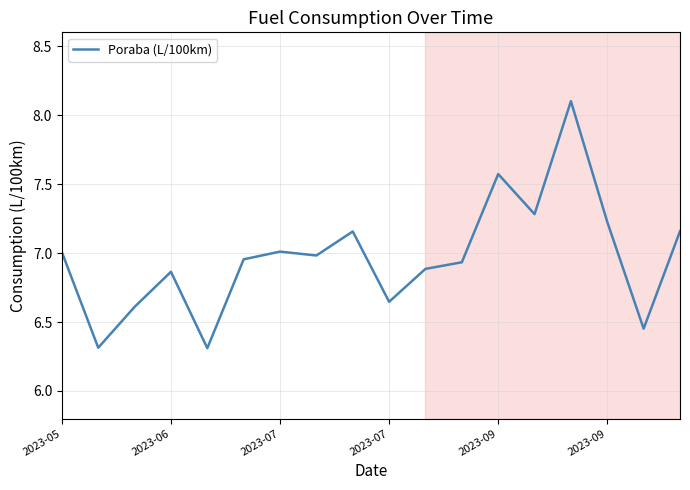

How many series are shown in this chart?

1